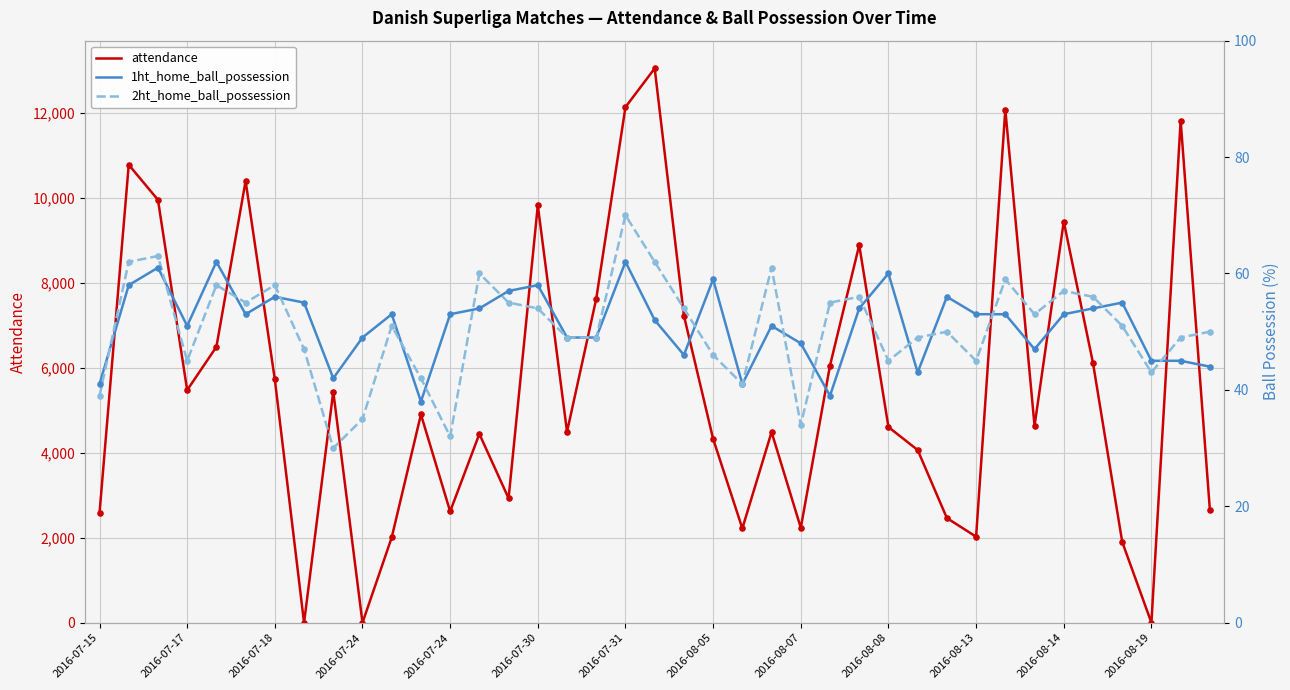

Which series has the largest Y range (max minus min)?

attendance